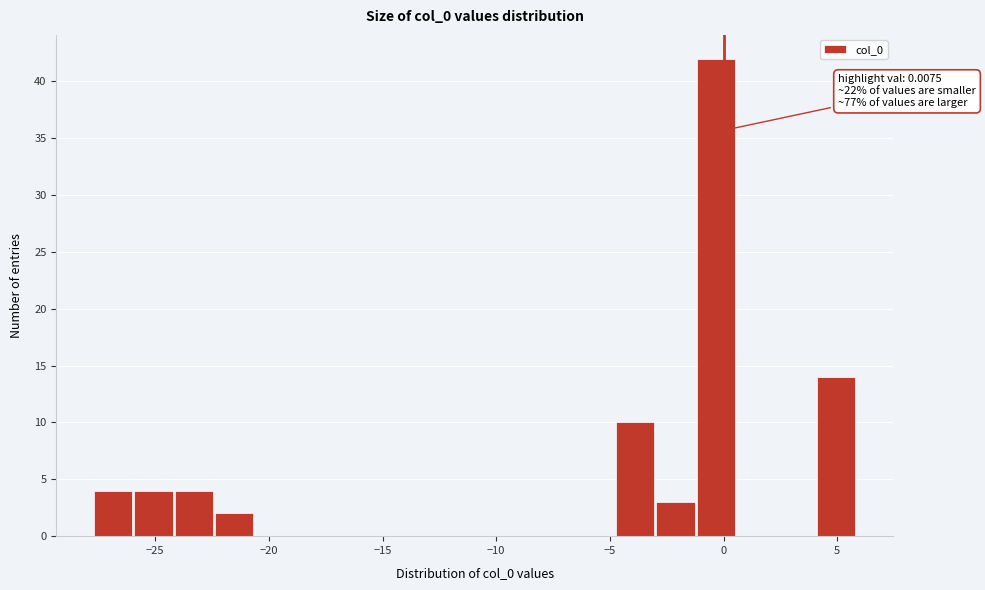

Around what value on the x-axis is the tallest bar? Give the approximate position of its centre, as read against the axis.

-0.5